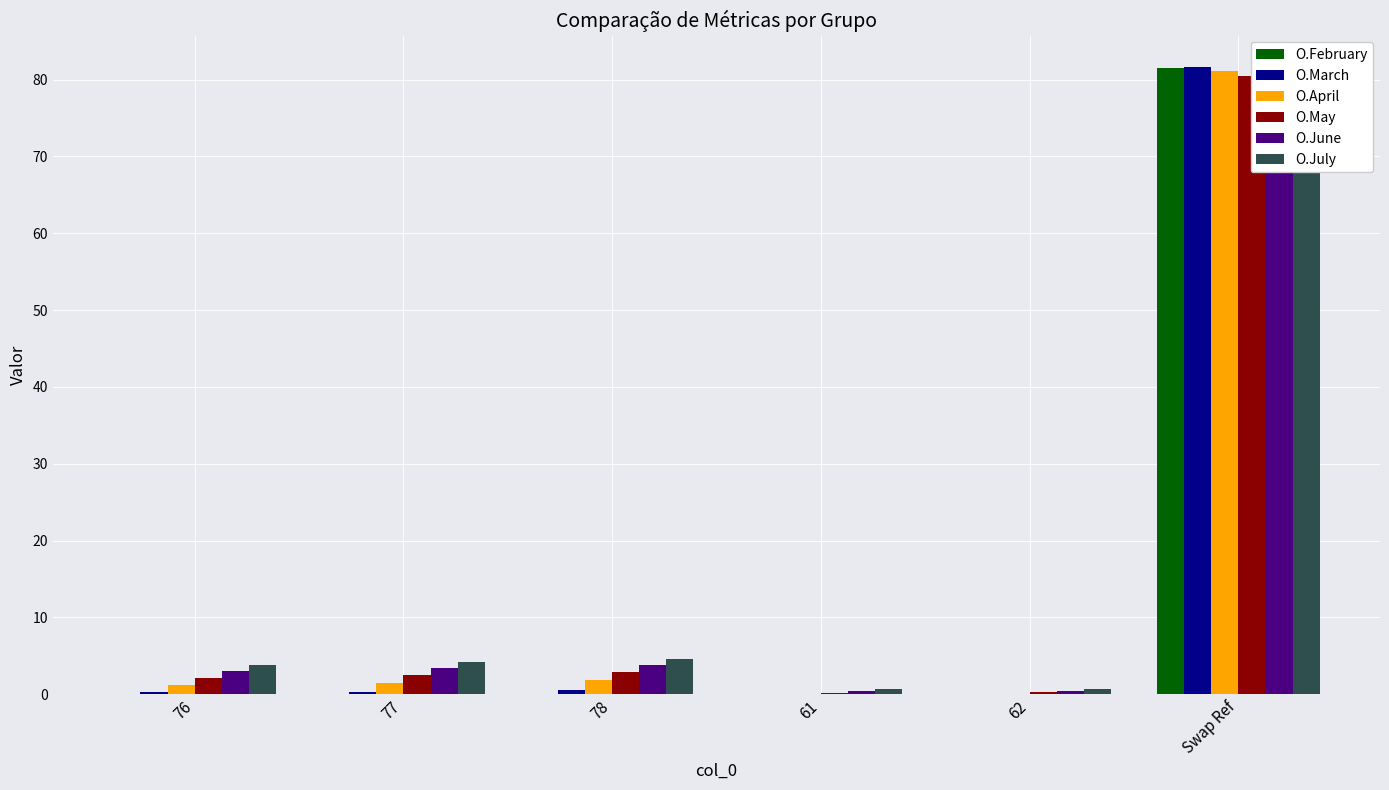

Between 62 and 77, which is larger?

62